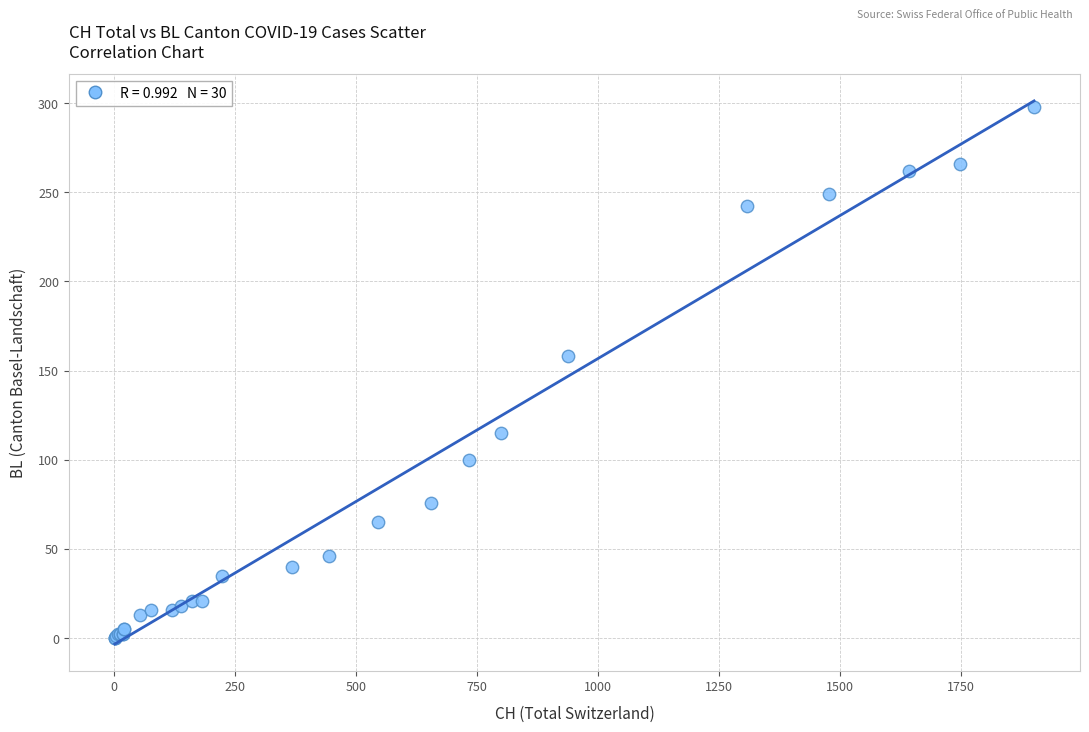

What Y value in the scatter plot is closest to 149?

158